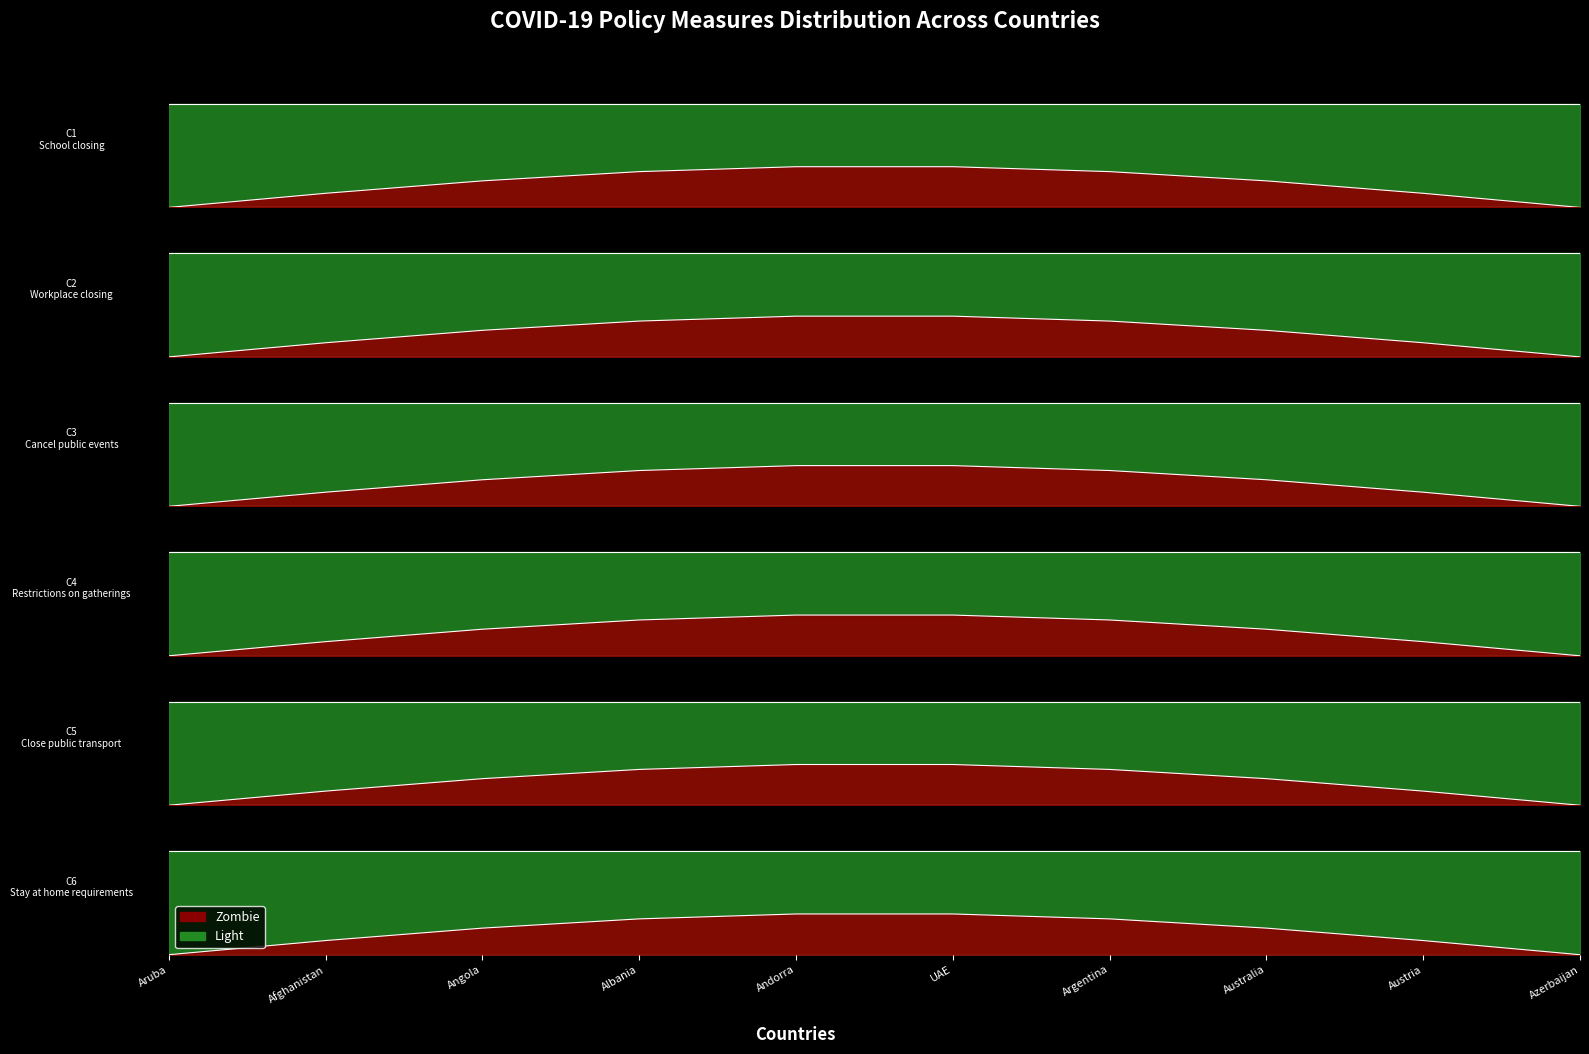

The C2_Workplace closing series shows 3 at 7. True or false?

True